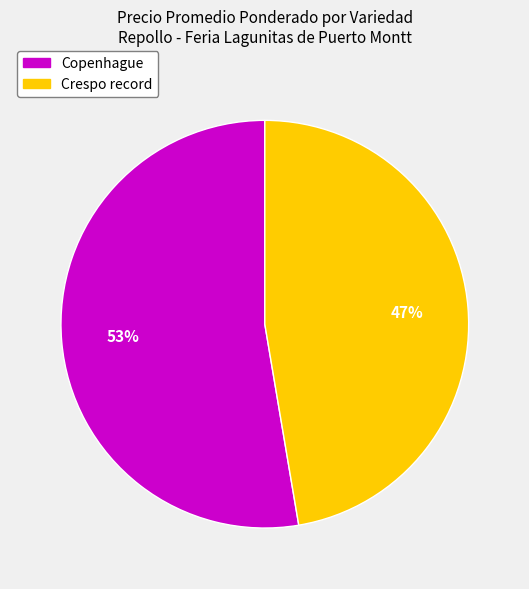

Is there any slice that represents more than half of the pie?

Yes